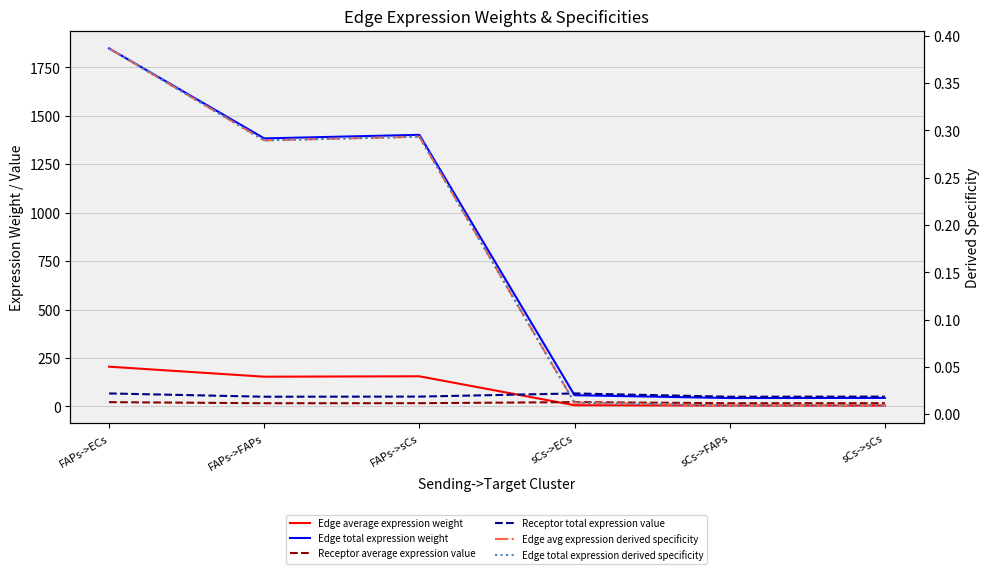

What is the label of the 5th point from the right?

FAPs->FAPs